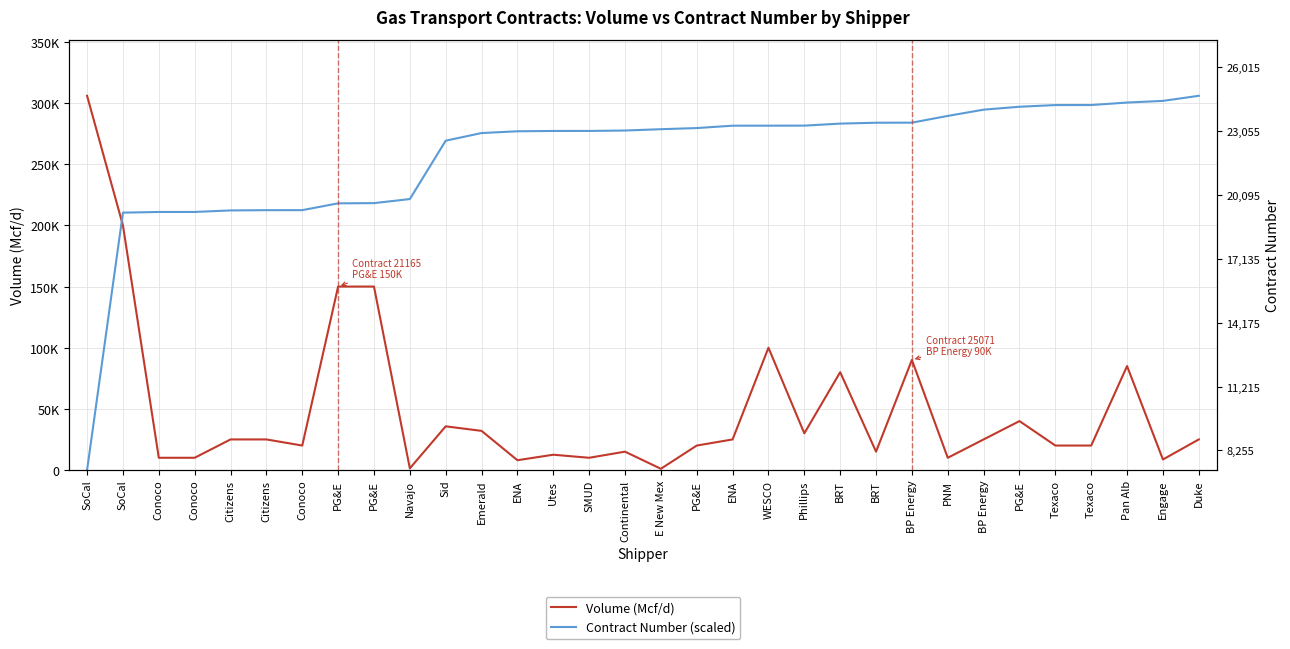

The Volume (Mcf/d) series shows 20000.0 at Texaco. True or false?

True